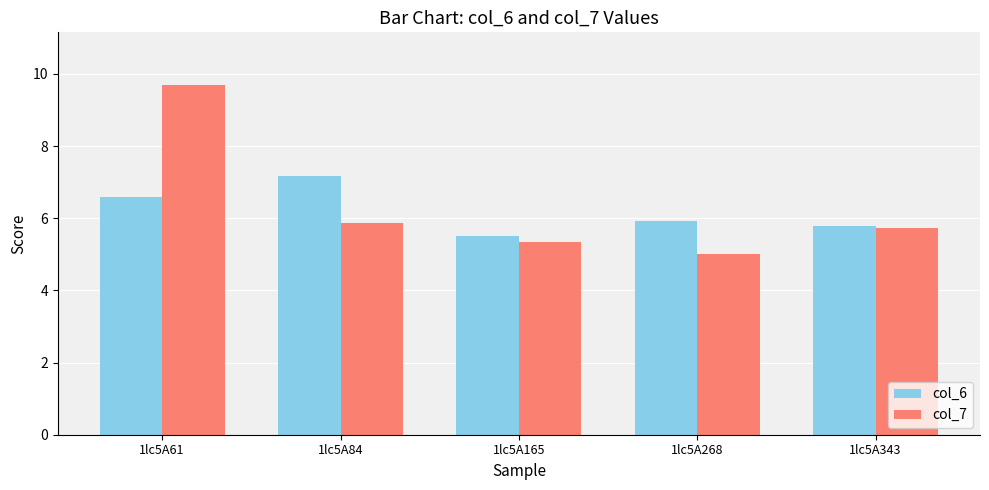

What are all the series names shown in the legend?

col_6, col_7